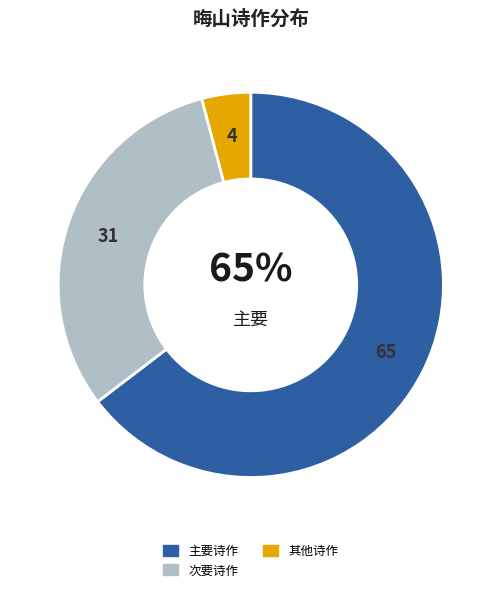

What is the ratio of the value at 主要诗作 to the value at 次要诗作?

2.1